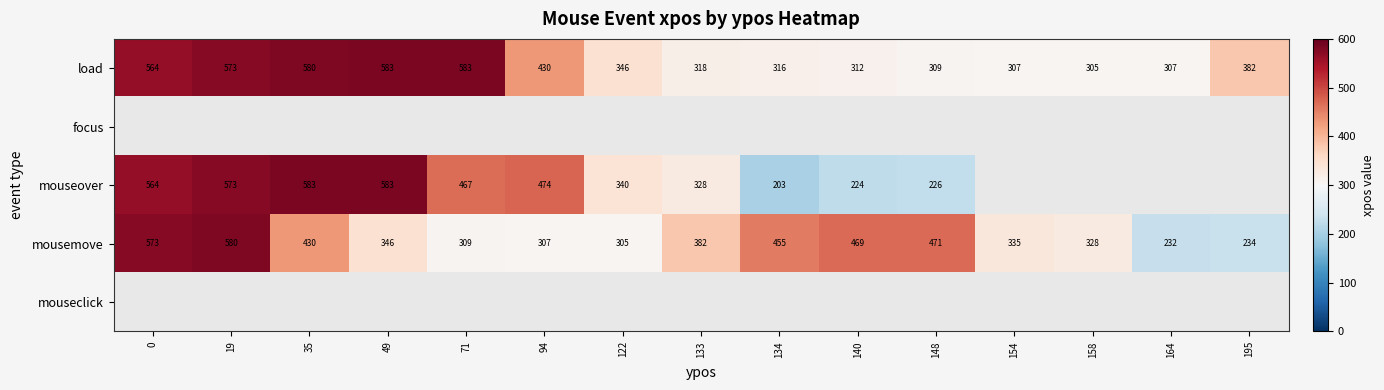

True or false: mouseover has a value of 583 at 49.

True